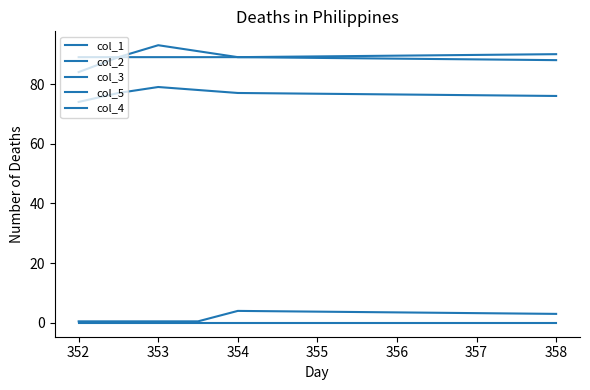

True or false: col_5 and col_4 cross at least once.

False